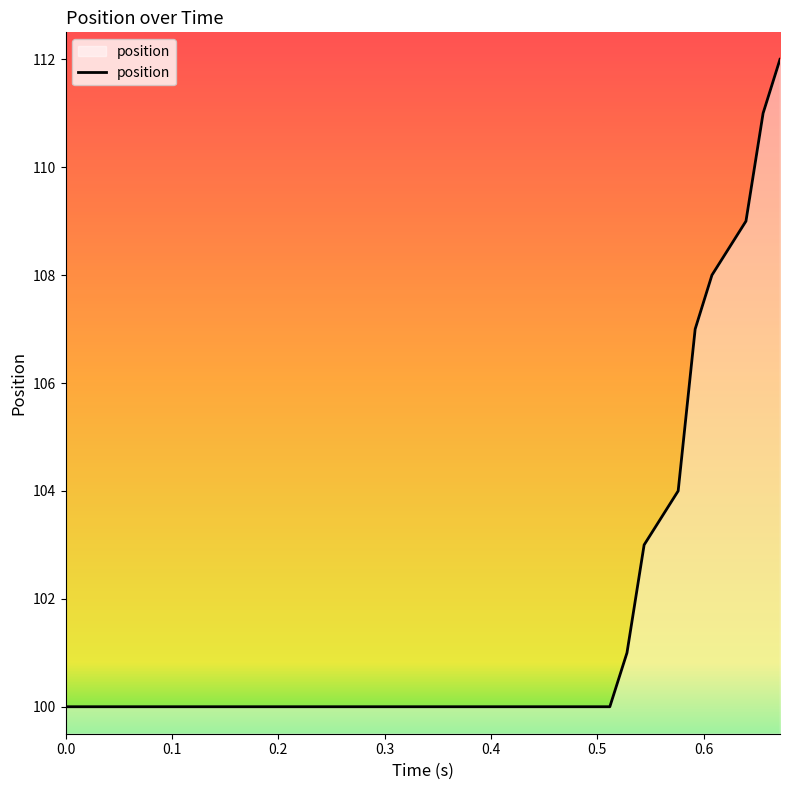

What is the maximum value shown in the chart?

112